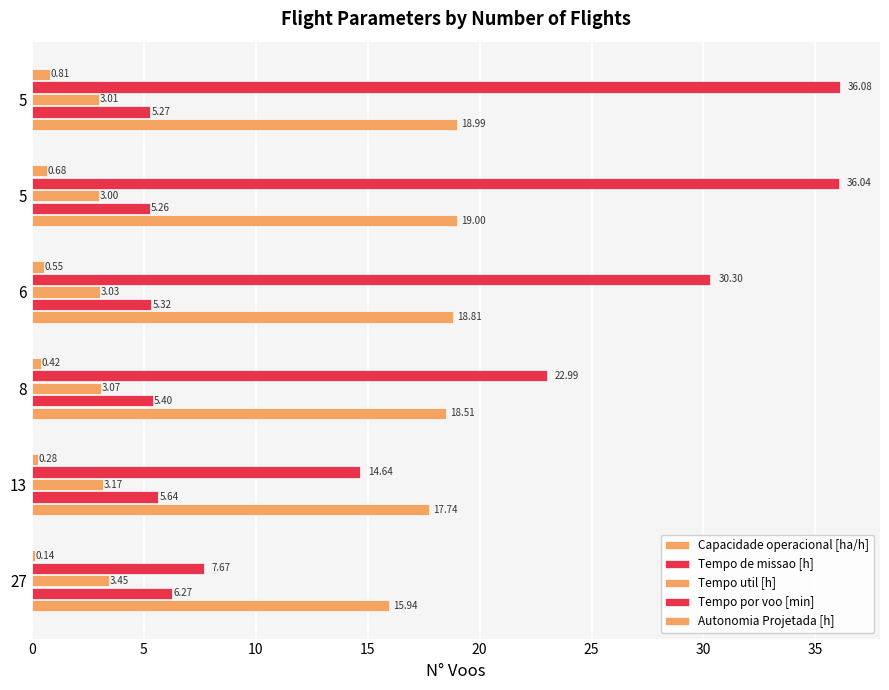

How many distinct data groups are displayed?

5